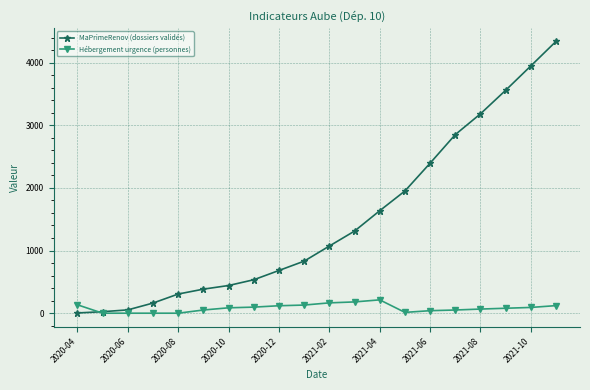

Count the number of data series in this chart.

2